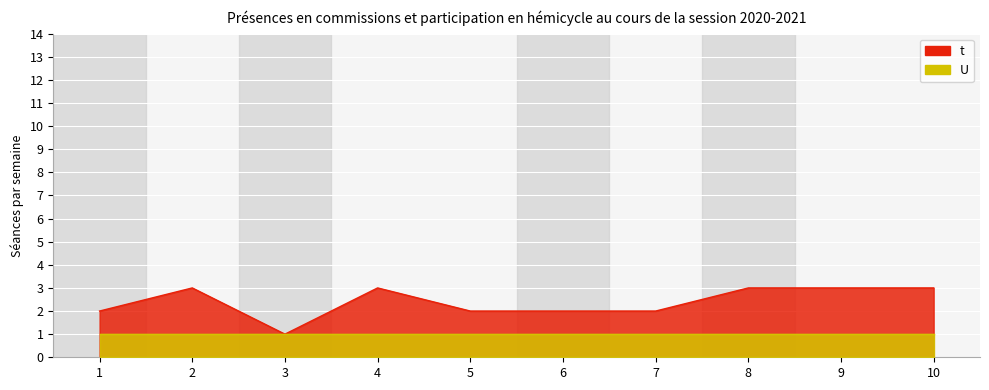

Is it true that the value at 1 is 2?

True